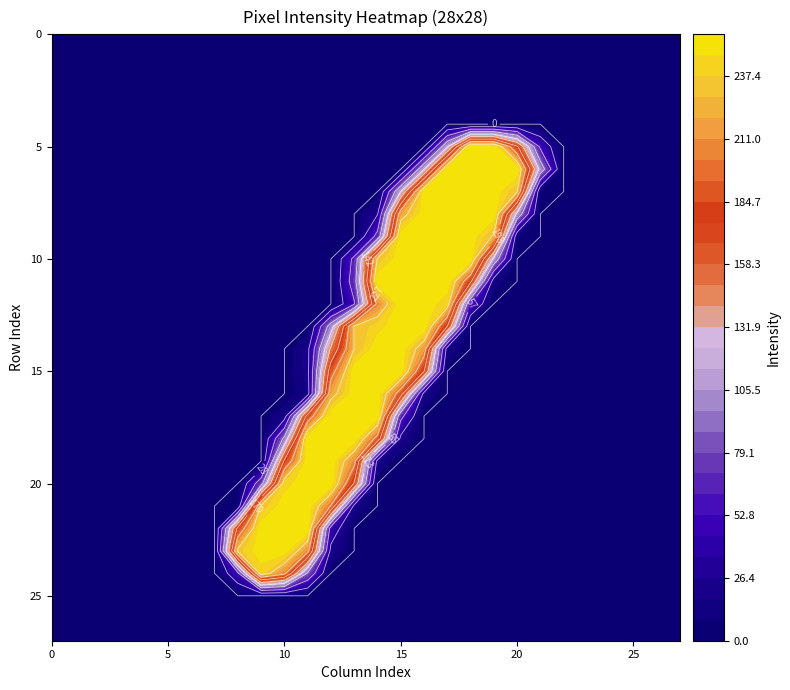

Reading left to right, transcribe all the data shown in this chart.

row_0: 0	0	0	0	0	0	0	0	0	0	0	0	0	0	0	0	0	0	0	0	0	0	0	0	0	0	0	0
row_1: 0	0	0	0	0	0	0	0	0	0	0	0	0	0	0	0	0	0	0	0	0	0	0	0	0	0	0	0
row_2: 0	0	0	0	0	0	0	0	0	0	0	0	0	0	0	0	0	0	0	0	0	0	0	0	0	0	0	0
row_3: 0	0	0	0	0	0	0	0	0	0	0	0	0	0	0	0	0	0	0	0	0	0	0	0	0	0	0	0
row_4: 0	0	0	0	0	0	0	0	0	0	0	0	0	0	0	0	0	0	0	0	0	0	0	0	0	0	0	0
row_5: 0	0	0	0	0	0	0	0	0	0	0	0	0	0	0	0	0	111	255	255	174	51	0	0	0	0	0	0
row_6: 0	0	0	0	0	0	0	0	0	0	0	0	0	0	0	0	112	252	253	253	253	104	0	0	0	0	0	0
row_7: 0	0	0	0	0	0	0	0	0	0	0	0	0	0	0	114	250	253	253	253	228	5	0	0	0	0	0	0
row_8: 0	0	0	0	0	0	0	0	0	0	0	0	0	0	27	216	253	253	253	253	107	0	0	0	0	0	0	0
row_9: 0	0	0	0	0	0	0	0	0	0	0	0	0	0	66	253	253	253	253	224	10	0	0	0	0	0	0	0
row_10: 0	0	0	0	0	0	0	0	0	0	0	0	0	64	230	253	253	253	253	107	0	0	0	0	0	0	0	0
row_11: 0	0	0	0	0	0	0	0	0	0	0	0	0	72	253	253	253	253	176	14	0	0	0	0	0	0	0	0
row_12: 0	0	0	0	0	0	0	0	0	0	0	0	0	54	206	253	253	239	58	0	0	0	0	0	0	0	0	0
row_13: 0	0	0	0	0	0	0	0	0	0	0	0	100	228	242	253	253	170	0	0	0	0	0	0	0	0	0	0
row_14: 0	0	0	0	0	0	0	0	0	0	0	22	146	227	253	253	213	18	0	0	0	0	0	0	0	0	0	0
row_15: 0	0	0	0	0	0	0	0	0	0	0	22	187	253	253	253	171	0	0	0	0	0	0	0	0	0	0	0
row_16: 0	0	0	0	0	0	0	0	0	0	0	18	218	253	253	184	20	0	0	0	0	0	0	0	0	0	0	0
row_17: 0	0	0	0	0	0	0	0	0	0	17	182	253	253	253	65	0	0	0	0	0	0	0	0	0	0	0	0
row_18: 0	0	0	0	0	0	0	0	0	0	92	253	253	253	189	22	0	0	0	0	0	0	0	0	0	0	0	0
row_19: 0	0	0	0	0	0	0	0	0	0	175	253	253	207	21	0	0	0	0	0	0	0	0	0	0	0	0	0
row_20: 0	0	0	0	0	0	0	0	0	75	241	253	253	168	0	0	0	0	0	0	0	0	0	0	0	0	0	0
row_21: 0	0	0	0	0	0	0	0	9	230	253	253	197	21	0	0	0	0	0	0	0	0	0	0	0	0	0	0
row_22: 0	0	0	0	0	0	0	0	178	253	253	253	45	0	0	0	0	0	0	0	0	0	0	0	0	0	0	0
row_23: 0	0	0	0	0	0	0	0	232	253	253	207	21	0	0	0	0	0	0	0	0	0	0	0	0	0	0	0
row_24: 0	0	0	0	0	0	0	0	51	240	206	82	0	0	0	0	0	0	0	0	0	0	0	0	0	0	0	0
row_25: 0	0	0	0	0	0	0	0	0	0	0	0	0	0	0	0	0	0	0	0	0	0	0	0	0	0	0	0
row_26: 0	0	0	0	0	0	0	0	0	0	0	0	0	0	0	0	0	0	0	0	0	0	0	0	0	0	0	0
row_27: 0	0	0	0	0	0	0	0	0	0	0	0	0	0	0	0	0	0	0	0	0	0	0	0	0	0	0	0